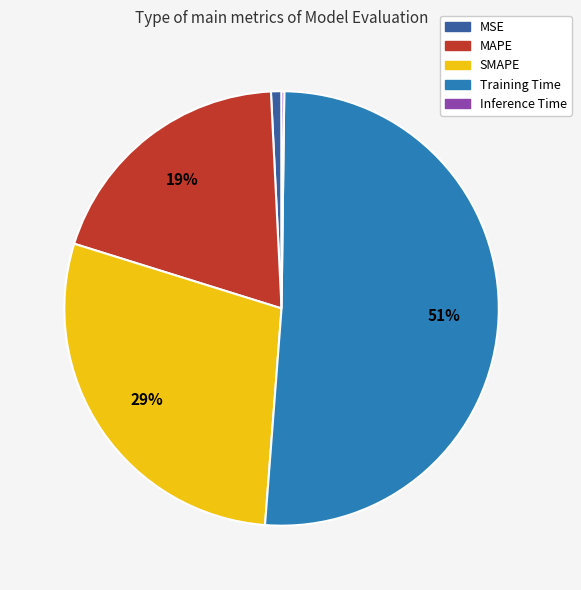

Is there any slice that represents more than half of the pie?

Yes